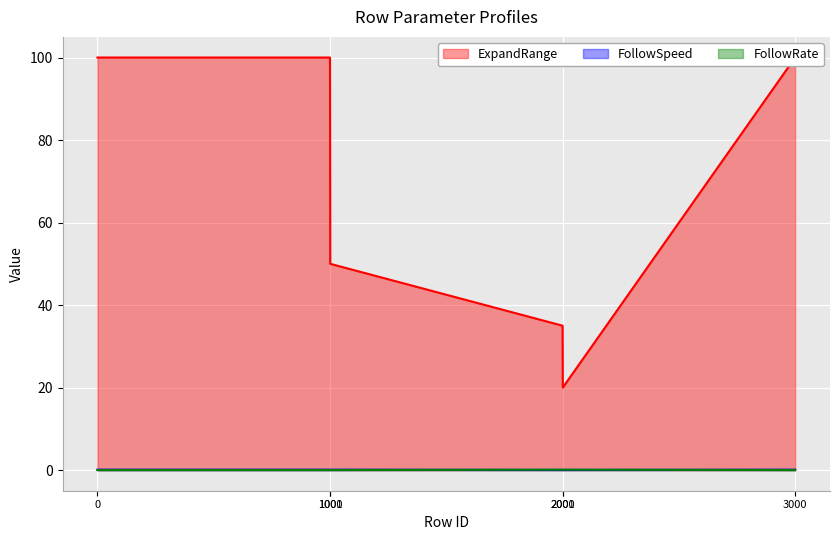

What is the sum of all FollowRate values?

0.3